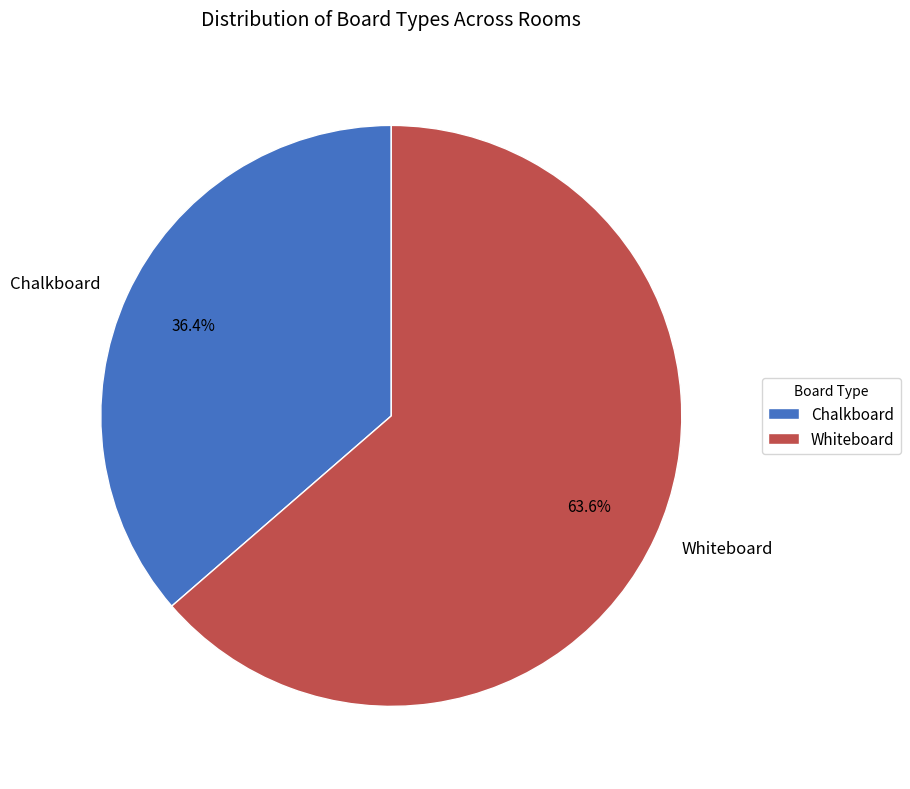

Which slice is the largest?

Whiteboard